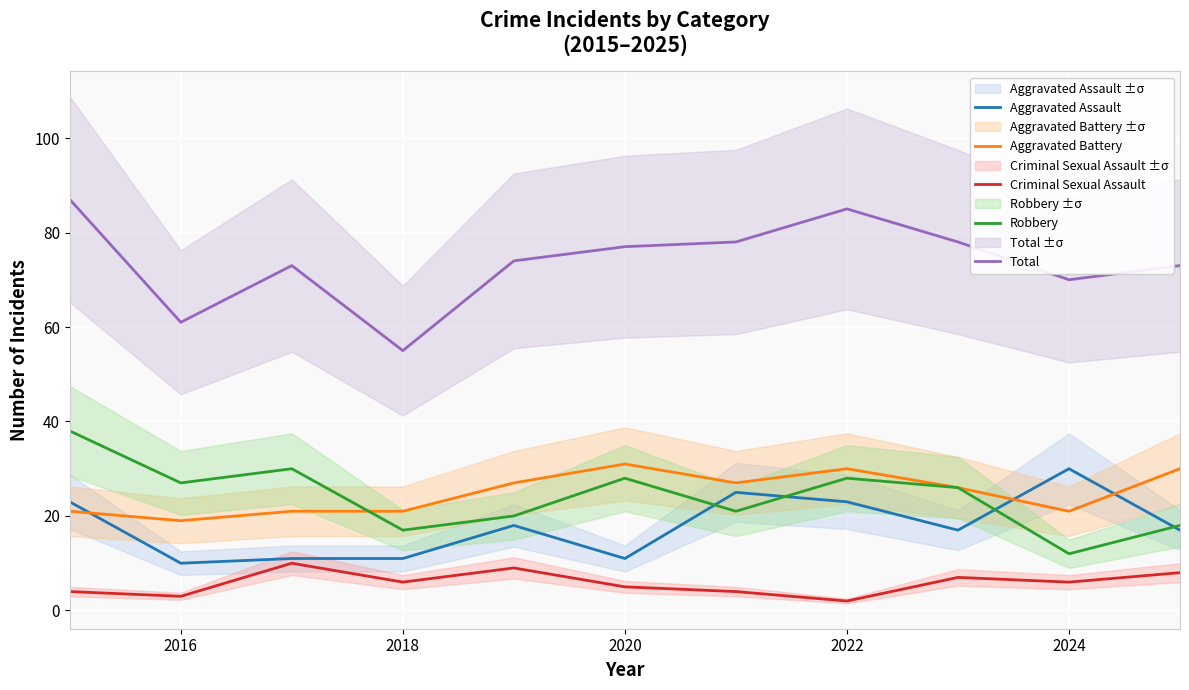

The Robbery series shows 28 at 2020. True or false?

True